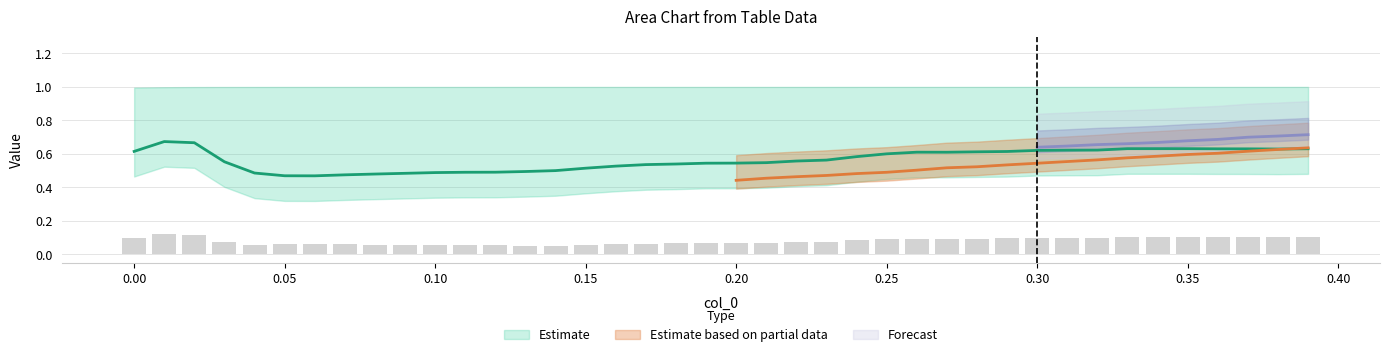

Is it true that col_3 equals 0.0 at 31?

False